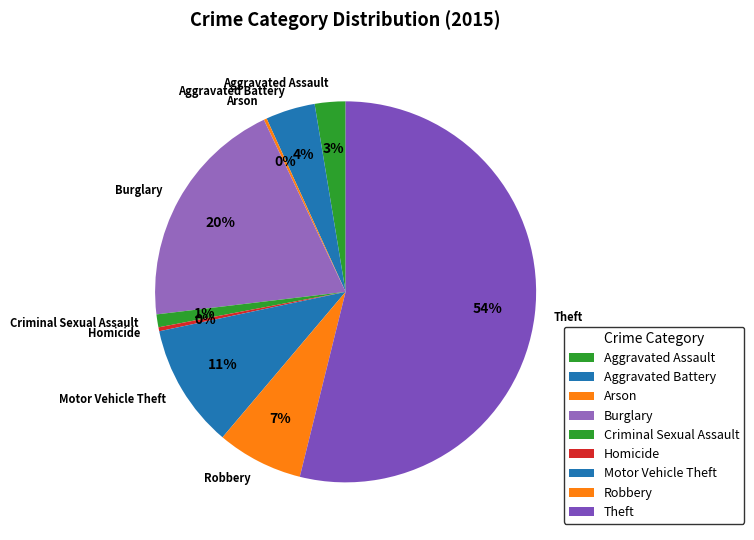

Which has a higher value, Motor Vehicle Theft or Homicide?

Motor Vehicle Theft